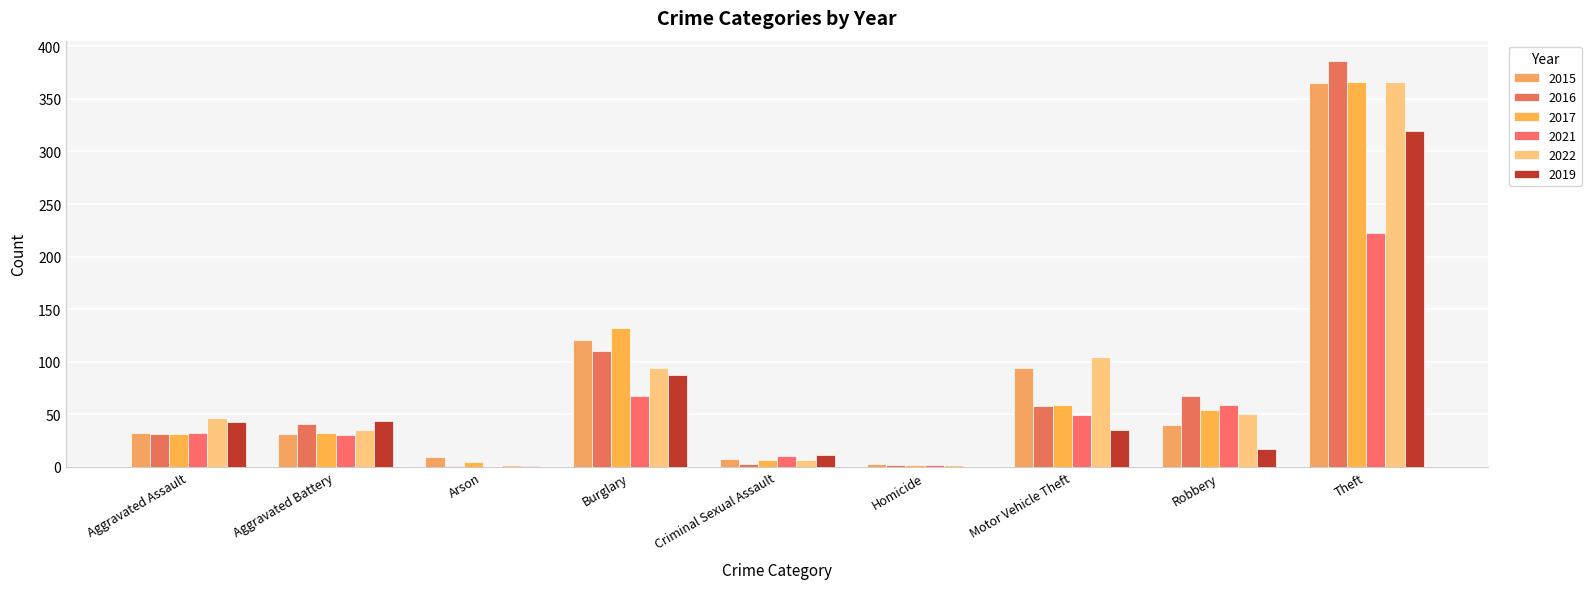

The 2016 series shows 2 at Arson. True or false?

False